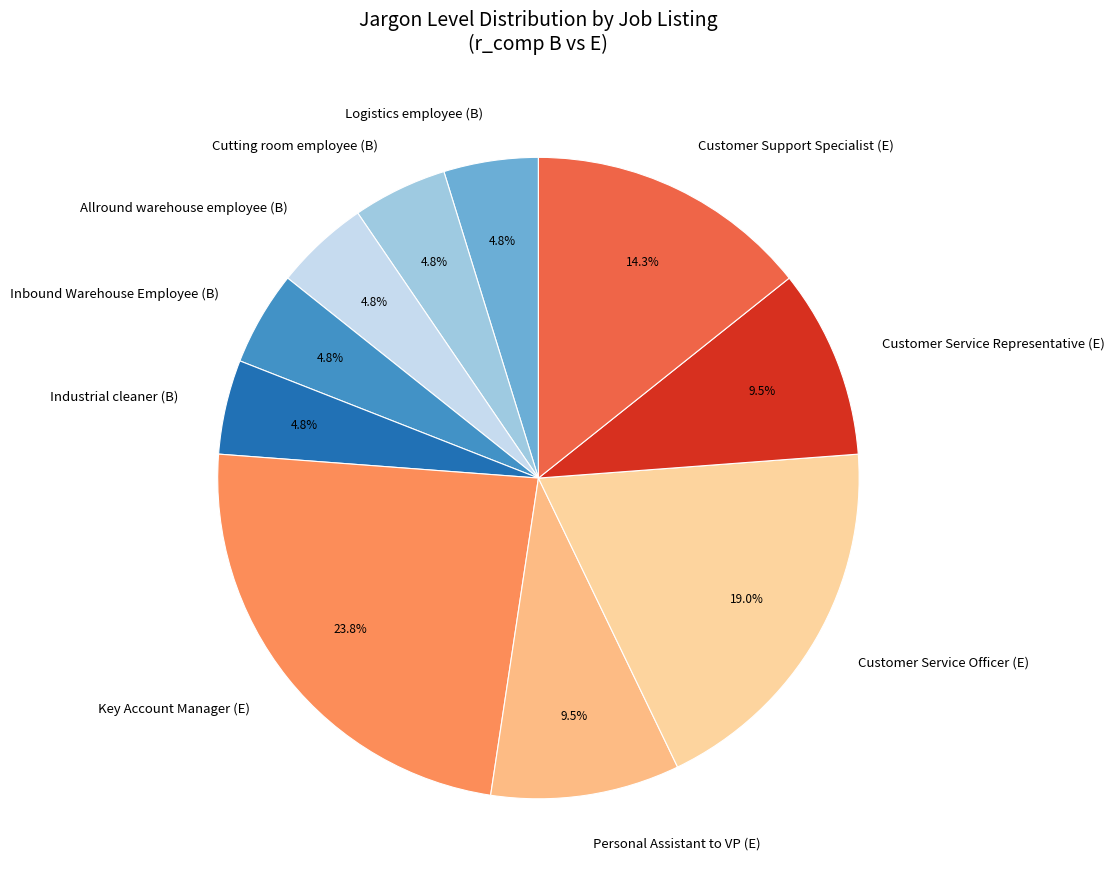

How many slices are in this pie chart?

10